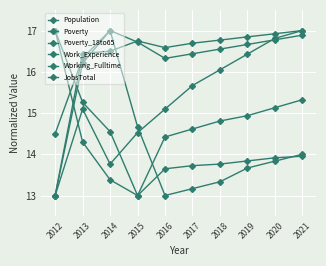

How many distinct data groups are displayed?

6